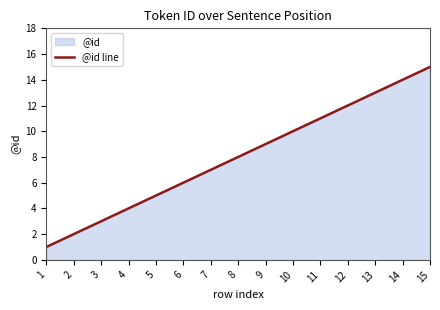

Is it true that the value at 9 is 3?

False